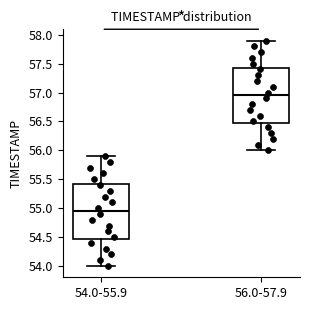

Where does the upper whisker of the box for 56.0-57.9 end on the y-axis? The values are not printed on the chart, so give them approximately, as read against the axis.

57.90